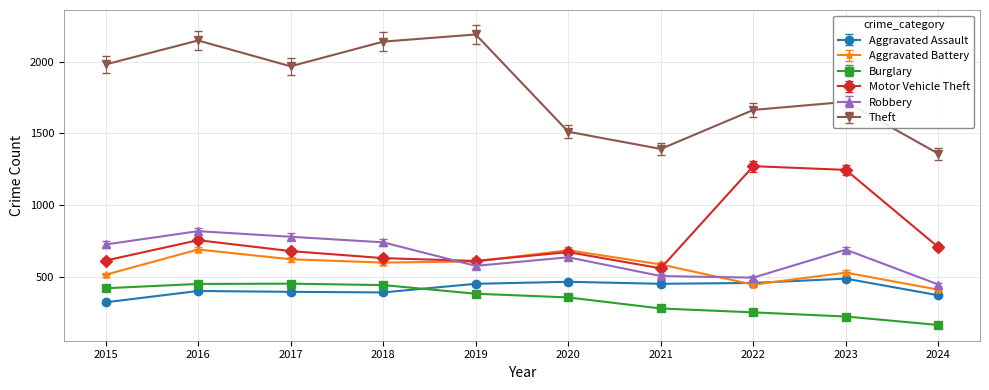

True or false: Robbery has more than 1 points higher than both neighbors.

True